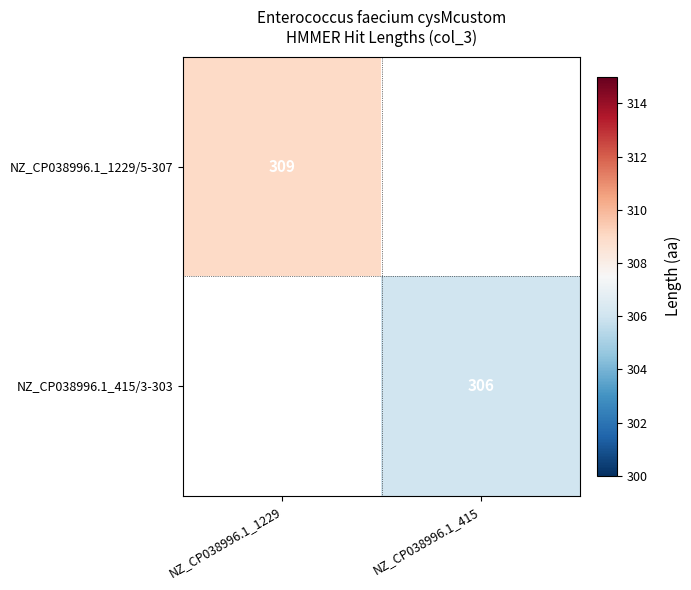

True or false: NZ_CP038996.1_415/3-303 has a value of 152 at NZ_CP038996.1_415.

False